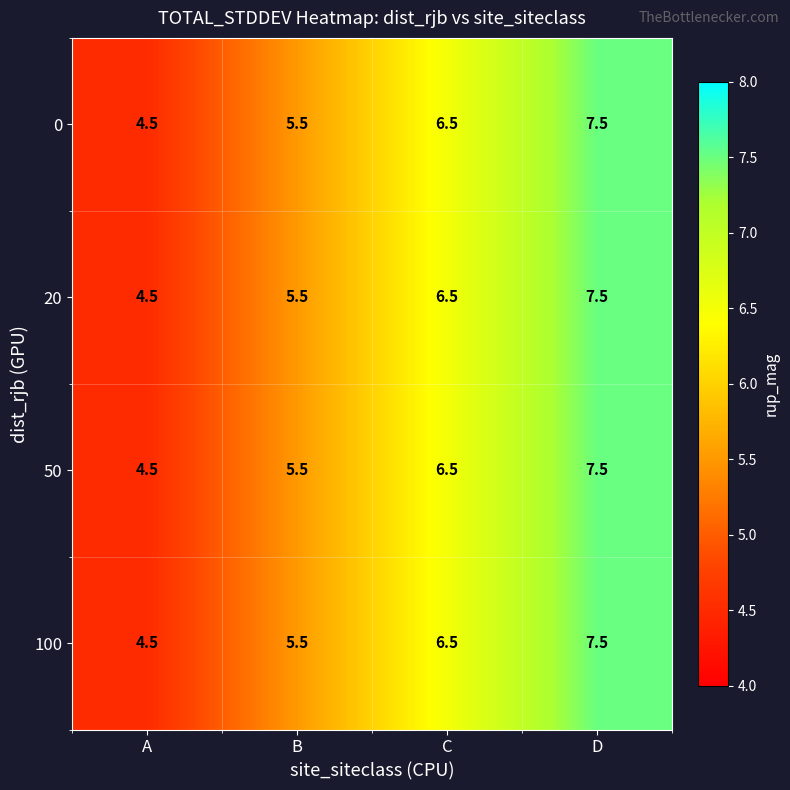

At which label is 20 closest to 6?

B